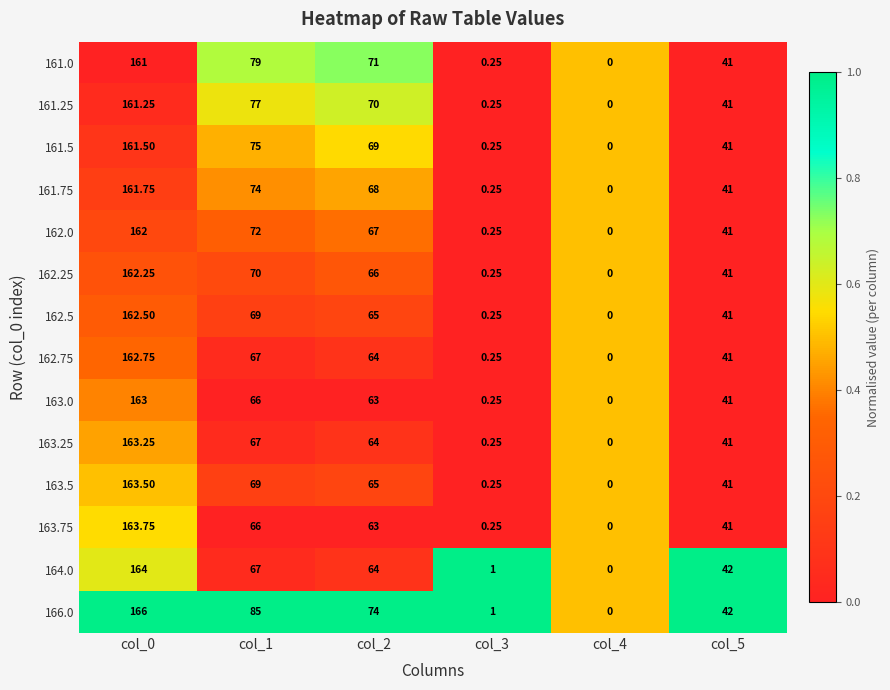

Is the value of 163.25 at col_2 greater than the value of 162.25 at col_4?

Yes